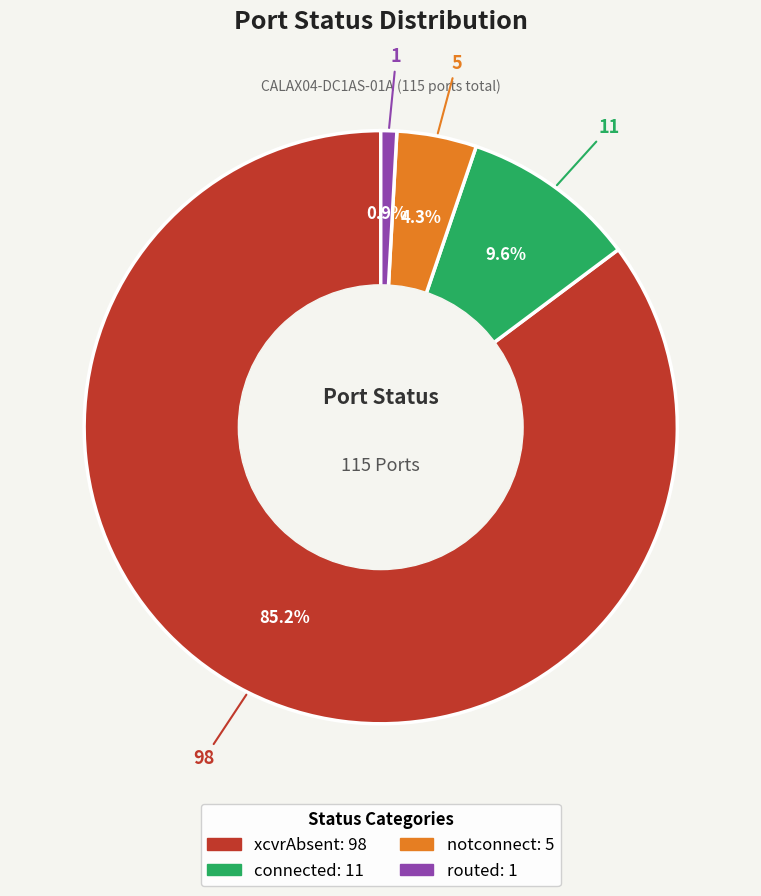

What is the largest slice in the pie chart?

xcvrAbsent